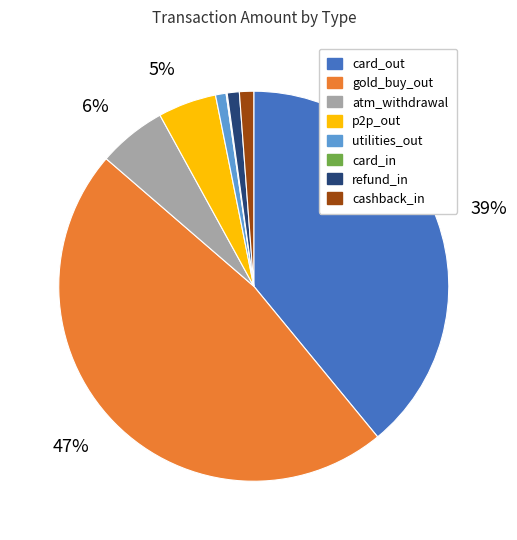

Is there any slice that represents more than half of the pie?

No